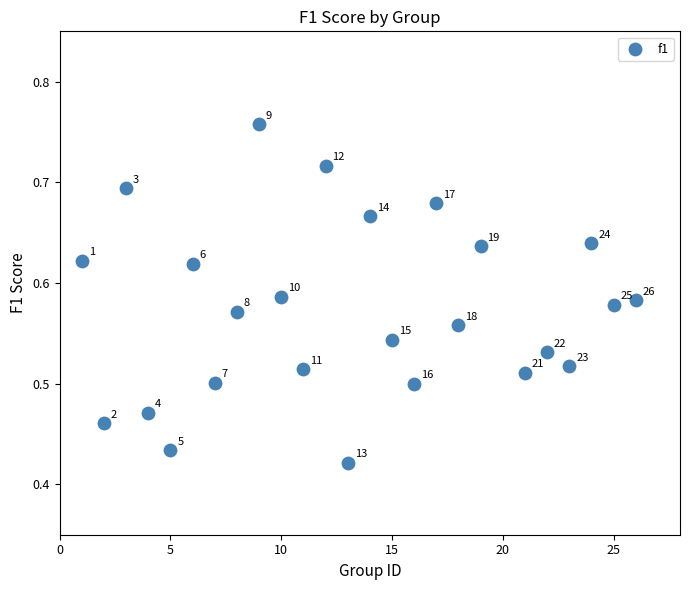

What is the range of X values (max minus min)?

25.0